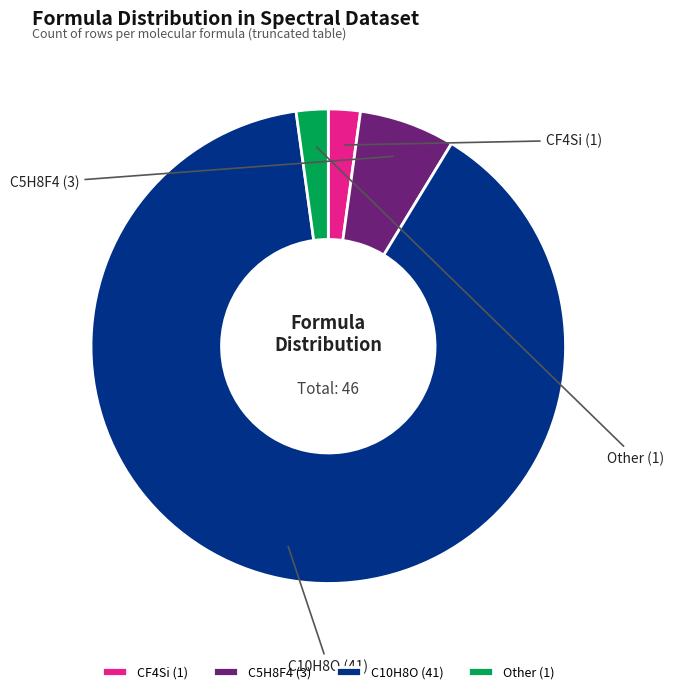

To the nearest percent, what is the average slice percentage?

25%